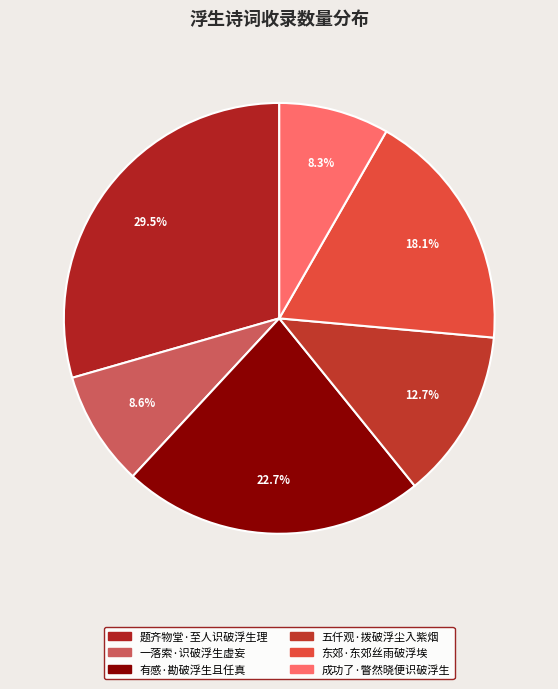

Count the number of slices in the pie.

6